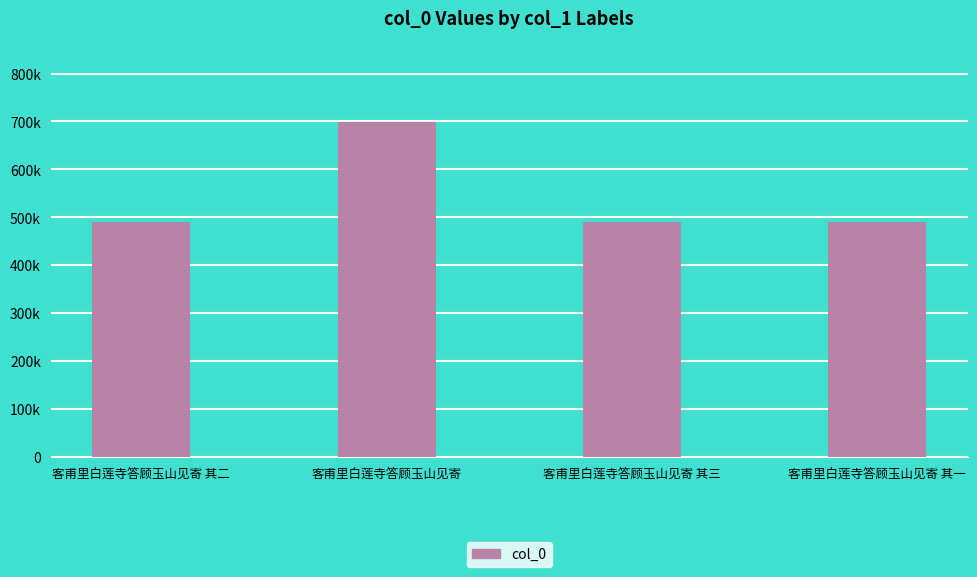

Does the chart contain any negative values?

No